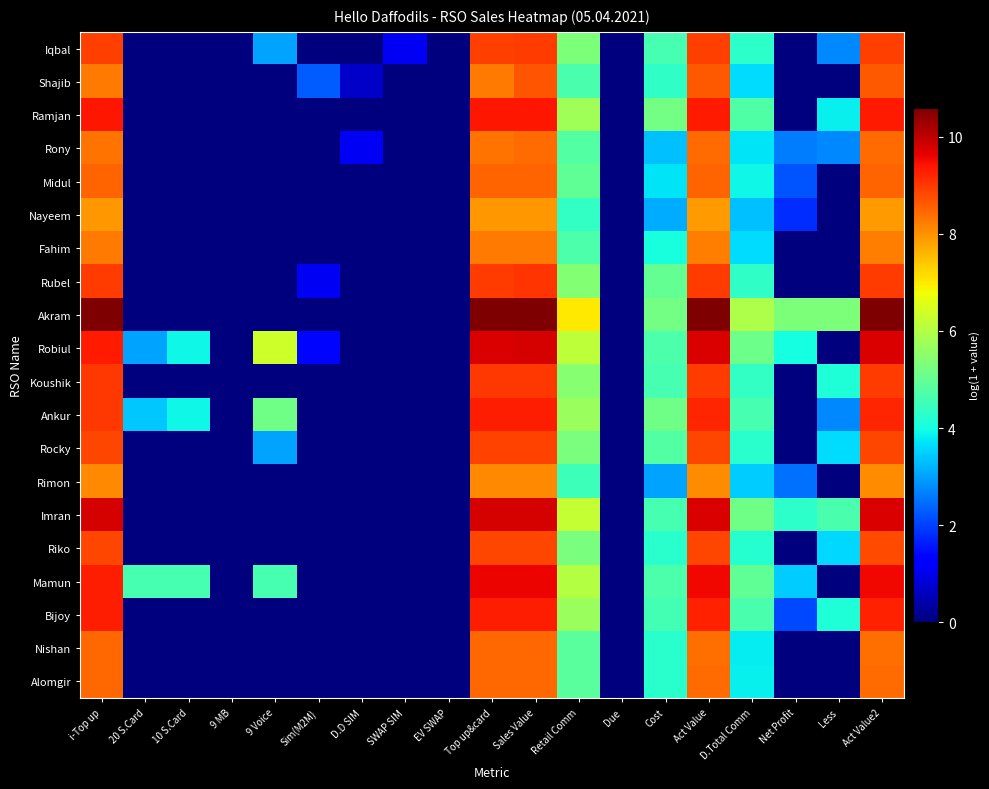

Reading left to right, extract all data points from this chart.

Iqbal: i-Top up=8.9	20 S.Card=0.0	10 S.Card=0.0	9 MB=0.0	9 Voice=3.0	Sim(M2M)=0.0	D.D SIM=0.0	SWAP SIM=1.1	EV SWAP=0.0	Top up&card=8.9	Sales Value=9.0	Retail Comm=5.3	Due=0.0	Cost=4.6	Act Value=8.9	D.Total Comm=4.3	Net Profit=0.0	Less=2.8	Act Value2=8.9
Shajib: i-Top up=8.2	20 S.Card=0.0	10 S.Card=0.0	9 MB=0.0	9 Voice=0.0	Sim(M2M)=2.3	D.D SIM=0.7	SWAP SIM=0.0	EV SWAP=0.0	Top up&card=8.2	Sales Value=8.7	Retail Comm=4.7	Due=0.0	Cost=4.3	Act Value=8.6	D.Total Comm=3.6	Net Profit=0.0	Less=0.0	Act Value2=8.6
Ramjan: i-Top up=9.4	20 S.Card=0.0	10 S.Card=0.0	9 MB=0.0	9 Voice=0.0	Sim(M2M)=0.0	D.D SIM=0.0	SWAP SIM=0.0	EV SWAP=0.0	Top up&card=9.4	Sales Value=9.4	Retail Comm=5.8	Due=0.0	Cost=5.2	Act Value=9.3	D.Total Comm=4.7	Net Profit=0.0	Less=3.8	Act Value2=9.3
Rony: i-Top up=8.4	20 S.Card=0.0	10 S.Card=0.0	9 MB=0.0	9 Voice=0.0	Sim(M2M)=0.0	D.D SIM=1.1	SWAP SIM=0.0	EV SWAP=0.0	Top up&card=8.4	Sales Value=8.4	Retail Comm=4.8	Due=0.0	Cost=3.3	Act Value=8.4	D.Total Comm=3.7	Net Profit=2.6	Less=2.8	Act Value2=8.4
Midul: i-Top up=8.5	20 S.Card=0.0	10 S.Card=0.0	9 MB=0.0	9 Voice=0.0	Sim(M2M)=0.0	D.D SIM=0.0	SWAP SIM=0.0	EV SWAP=0.0	Top up&card=8.5	Sales Value=8.5	Retail Comm=4.9	Due=0.0	Cost=3.7	Act Value=8.5	D.Total Comm=3.9	Net Profit=2.2	Less=0.0	Act Value2=8.5
Nayeem: i-Top up=7.9	20 S.Card=0.0	10 S.Card=0.0	9 MB=0.0	9 Voice=0.0	Sim(M2M)=0.0	D.D SIM=0.0	SWAP SIM=0.0	EV SWAP=0.0	Top up&card=7.9	Sales Value=7.9	Retail Comm=4.4	Due=0.0	Cost=3.1	Act Value=7.9	D.Total Comm=3.3	Net Profit=1.8	Less=0.0	Act Value2=7.9
Fahim: i-Top up=8.3	20 S.Card=0.0	10 S.Card=0.0	9 MB=0.0	9 Voice=0.0	Sim(M2M)=0.0	D.D SIM=0.0	SWAP SIM=0.0	EV SWAP=0.0	Top up&card=8.3	Sales Value=8.3	Retail Comm=4.7	Due=0.0	Cost=4.0	Act Value=8.2	D.Total Comm=3.6	Net Profit=0.0	Less=0.0	Act Value2=8.2
Rubel: i-Top up=9.0	20 S.Card=0.0	10 S.Card=0.0	9 MB=0.0	9 Voice=0.0	Sim(M2M)=1.1	D.D SIM=0.0	SWAP SIM=0.0	EV SWAP=0.0	Top up&card=9.0	Sales Value=9.0	Retail Comm=5.4	Due=0.0	Cost=5.0	Act Value=9.0	D.Total Comm=4.3	Net Profit=0.0	Less=0.0	Act Value2=9.0
Akram: i-Top up=10.6	20 S.Card=0.0	10 S.Card=0.0	9 MB=0.0	9 Voice=0.0	Sim(M2M)=0.0	D.D SIM=0.0	SWAP SIM=0.0	EV SWAP=0.0	Top up&card=10.6	Sales Value=10.6	Retail Comm=7.0	Due=0.0	Cost=5.2	Act Value=10.6	D.Total Comm=5.9	Net Profit=5.3	Less=5.3	Act Value2=10.6
Robiul: i-Top up=9.3	20 S.Card=3.0	10 S.Card=3.9	9 MB=0.0	9 Voice=6.4	Sim(M2M)=1.4	D.D SIM=0.0	SWAP SIM=0.0	EV SWAP=0.0	Top up&card=9.8	Sales Value=9.8	Retail Comm=6.2	Due=0.0	Cost=4.7	Act Value=9.8	D.Total Comm=5.1	Net Profit=4.0	Less=0.0	Act Value2=9.8
Koushik: i-Top up=9.0	20 S.Card=0.0	10 S.Card=0.0	9 MB=0.0	9 Voice=0.0	Sim(M2M)=0.0	D.D SIM=0.0	SWAP SIM=0.0	EV SWAP=0.0	Top up&card=9.0	Sales Value=9.0	Retail Comm=5.4	Due=0.0	Cost=4.6	Act Value=9.0	D.Total Comm=4.4	Net Profit=0.0	Less=4.1	Act Value2=9.0
Ankur: i-Top up=9.0	20 S.Card=3.4	10 S.Card=3.9	9 MB=0.0	9 Voice=5.1	Sim(M2M)=0.0	D.D SIM=0.0	SWAP SIM=0.0	EV SWAP=0.0	Top up&card=9.3	Sales Value=9.3	Retail Comm=5.7	Due=0.0	Cost=5.1	Act Value=9.2	D.Total Comm=4.6	Net Profit=0.0	Less=2.8	Act Value2=9.2
Rocky: i-Top up=8.8	20 S.Card=0.0	10 S.Card=0.0	9 MB=0.0	9 Voice=3.0	Sim(M2M)=0.0	D.D SIM=0.0	SWAP SIM=0.0	EV SWAP=0.0	Top up&card=8.9	Sales Value=8.9	Retail Comm=5.3	Due=0.0	Cost=4.8	Act Value=8.8	D.Total Comm=4.2	Net Profit=0.0	Less=3.6	Act Value2=8.8
Rimon: i-Top up=8.1	20 S.Card=0.0	10 S.Card=0.0	9 MB=0.0	9 Voice=0.0	Sim(M2M)=0.0	D.D SIM=0.0	SWAP SIM=0.0	EV SWAP=0.0	Top up&card=8.1	Sales Value=8.1	Retail Comm=4.5	Due=0.0	Cost=3.0	Act Value=8.1	D.Total Comm=3.5	Net Profit=2.5	Less=0.0	Act Value2=8.1
Imran: i-Top up=9.8	20 S.Card=0.0	10 S.Card=0.0	9 MB=0.0	9 Voice=0.0	Sim(M2M)=0.0	D.D SIM=0.0	SWAP SIM=0.0	EV SWAP=0.0	Top up&card=9.8	Sales Value=9.8	Retail Comm=6.2	Due=0.0	Cost=4.6	Act Value=9.8	D.Total Comm=5.2	Net Profit=4.3	Less=4.7	Act Value2=9.8
Riko: i-Top up=8.9	20 S.Card=0.0	10 S.Card=0.0	9 MB=0.0	9 Voice=0.0	Sim(M2M)=0.0	D.D SIM=0.0	SWAP SIM=0.0	EV SWAP=0.0	Top up&card=8.9	Sales Value=8.9	Retail Comm=5.3	Due=0.0	Cost=4.3	Act Value=8.8	D.Total Comm=4.2	Net Profit=0.0	Less=3.6	Act Value2=8.8
Mamun: i-Top up=9.3	20 S.Card=4.6	10 S.Card=4.6	9 MB=0.0	9 Voice=4.6	Sim(M2M)=0.0	D.D SIM=0.0	SWAP SIM=0.0	EV SWAP=0.0	Top up&card=9.6	Sales Value=9.6	Retail Comm=6.0	Due=0.0	Cost=4.7	Act Value=9.6	D.Total Comm=4.9	Net Profit=3.5	Less=0.0	Act Value2=9.6
Bijoy: i-Top up=9.3	20 S.Card=0.0	10 S.Card=0.0	9 MB=0.0	9 Voice=0.0	Sim(M2M)=0.0	D.D SIM=0.0	SWAP SIM=0.0	EV SWAP=0.0	Top up&card=9.3	Sales Value=9.3	Retail Comm=5.7	Due=0.0	Cost=4.6	Act Value=9.3	D.Total Comm=4.6	Net Profit=2.1	Less=4.1	Act Value2=9.2
Nishan: i-Top up=8.4	20 S.Card=0.0	10 S.Card=0.0	9 MB=0.0	9 Voice=0.0	Sim(M2M)=0.0	D.D SIM=0.0	SWAP SIM=0.0	EV SWAP=0.0	Top up&card=8.4	Sales Value=8.4	Retail Comm=4.9	Due=0.0	Cost=4.3	Act Value=8.4	D.Total Comm=3.8	Net Profit=0.0	Less=0.0	Act Value2=8.4
Alomgir: i-Top up=8.5	20 S.Card=0.0	10 S.Card=0.0	9 MB=0.0	9 Voice=0.0	Sim(M2M)=0.0	D.D SIM=0.0	SWAP SIM=0.0	EV SWAP=0.0	Top up&card=8.5	Sales Value=8.5	Retail Comm=4.9	Due=0.0	Cost=4.3	Act Value=8.4	D.Total Comm=3.8	Net Profit=0.0	Less=0.0	Act Value2=8.4